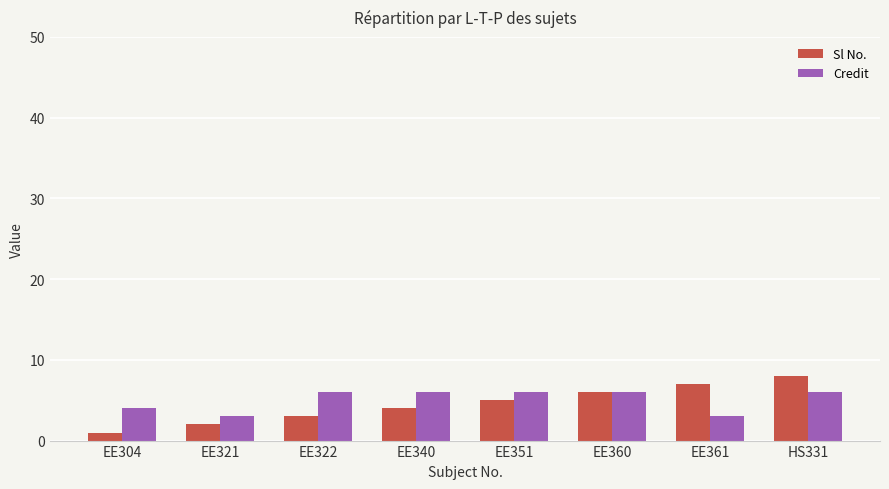

The Sl No. series shows 6 at EE360. True or false?

True